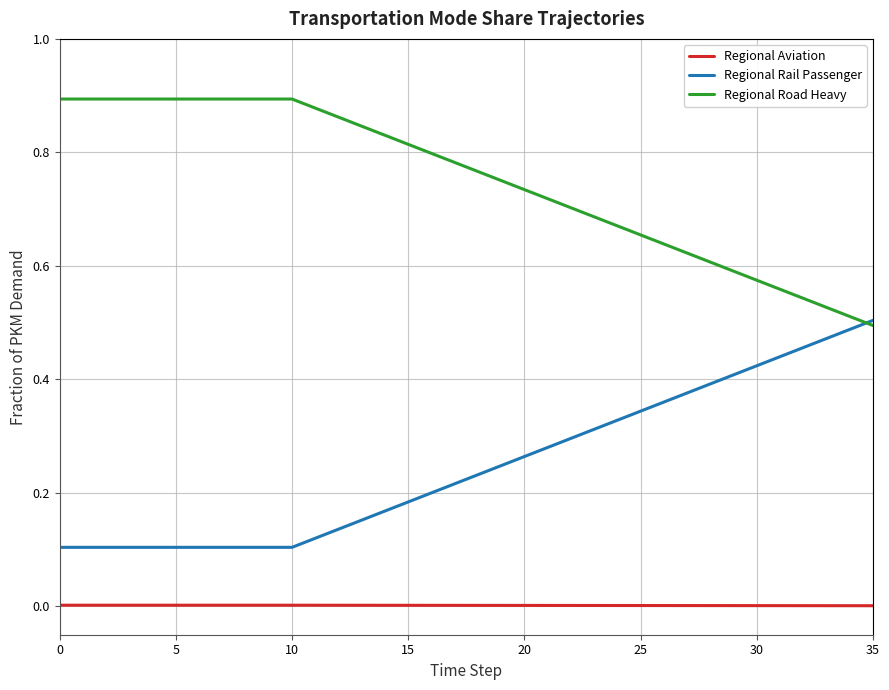

Which series has the largest total across all categories?

Regional Road Heavy